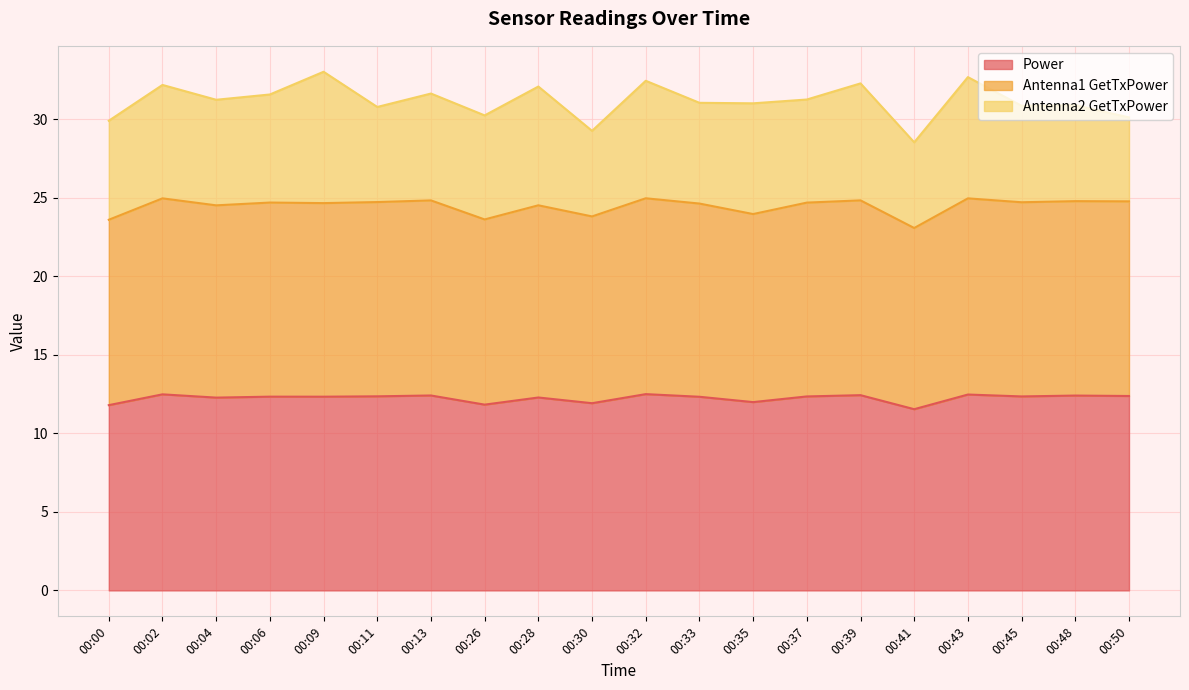

How many categories are shown in the chart?

20